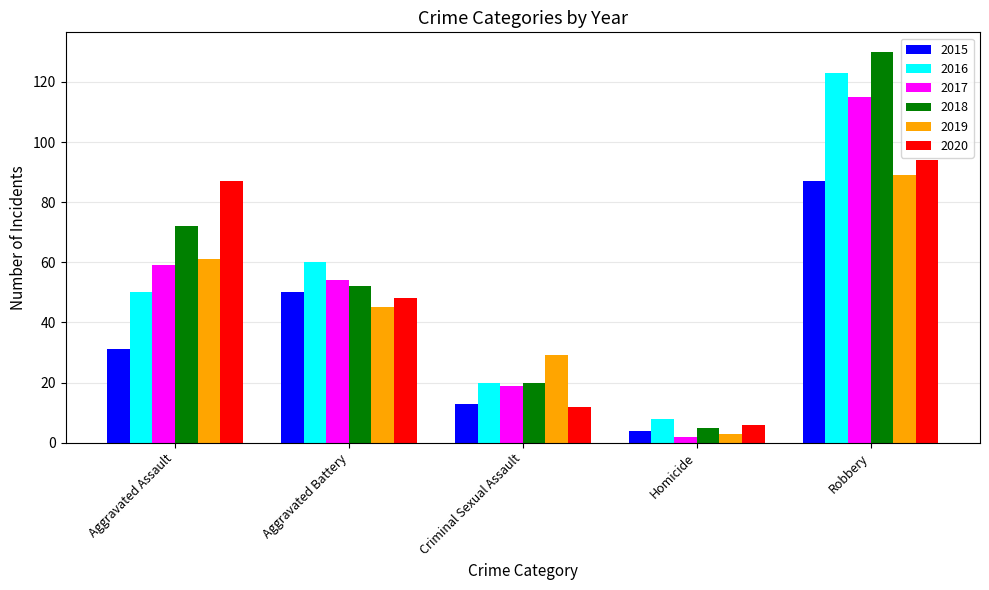

What is the total value across all series at Robbery?

638